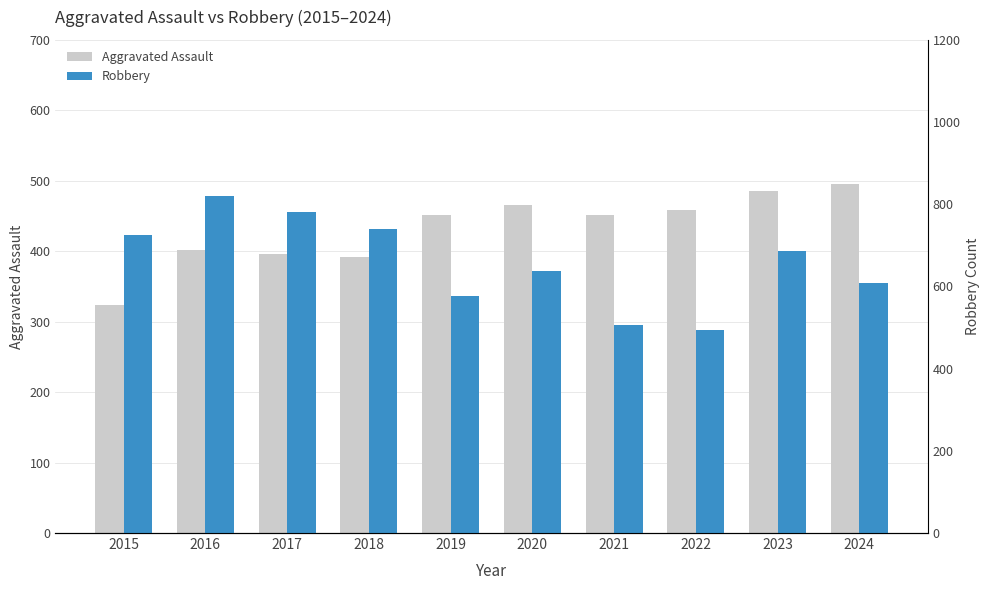

How many bars are there in each group?

2